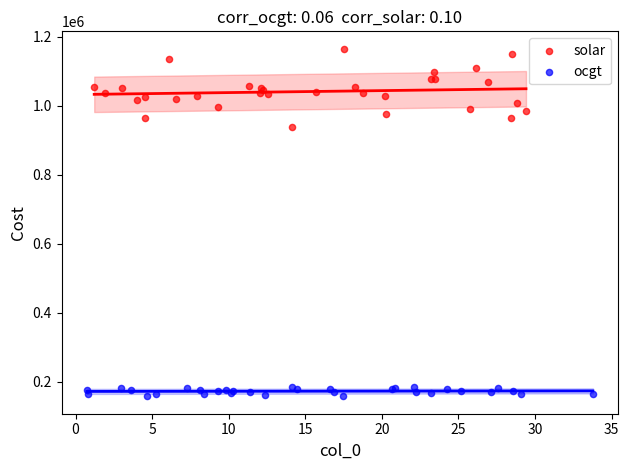

Which series has the widest spread of Y values?

solar